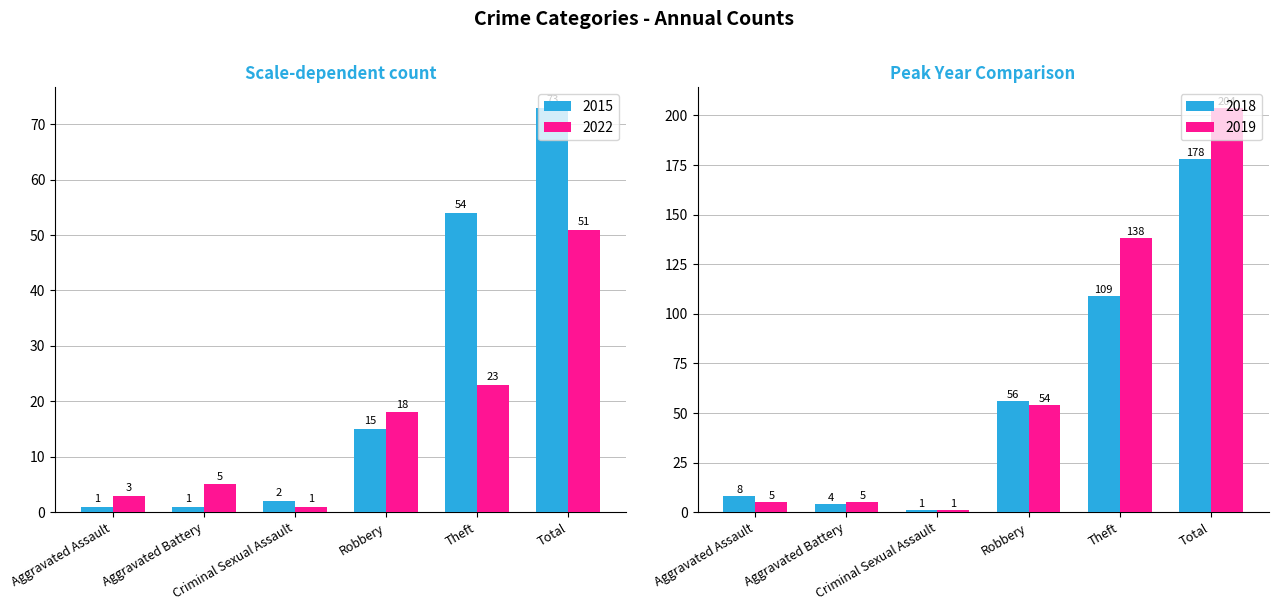

What is the value of the 2022 bar at the 3rd from the left?

1